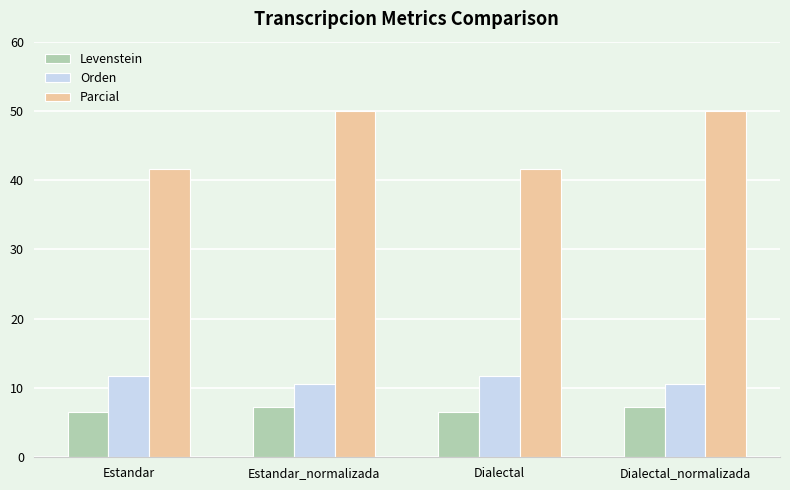

What is the value of the Orden bar at the 4th from the left?

10.5